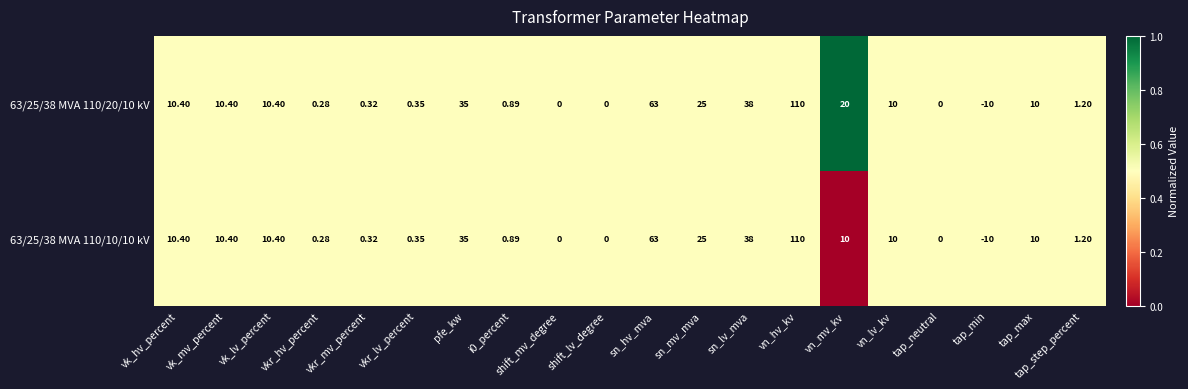

At which label does 63/25/38 MVA 110/10/10 kV reach its peak?

vn_hv_kv